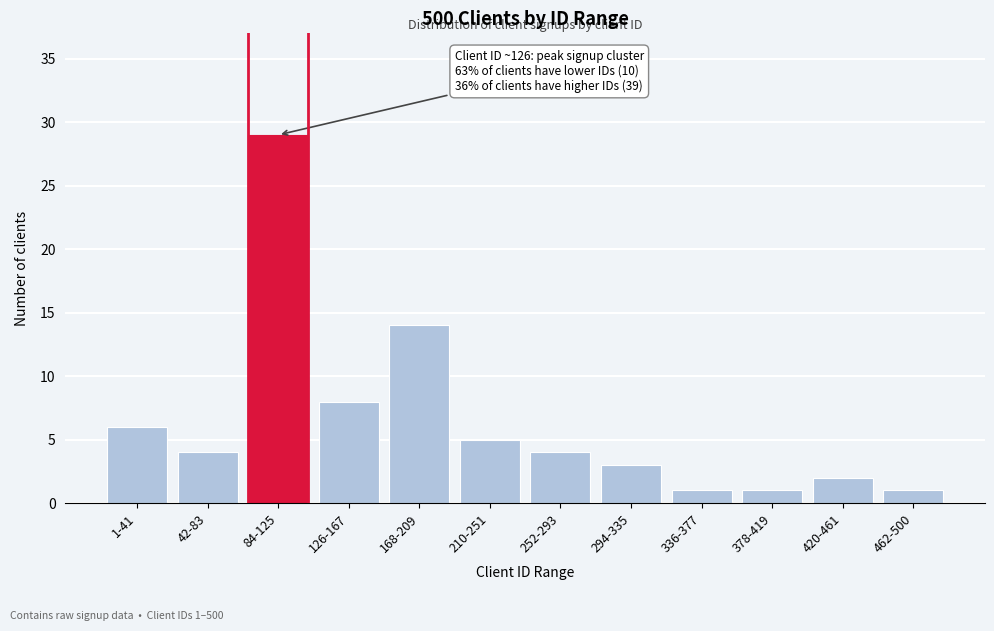

Reading left to right, extract all data points from this chart.

1-41=6	42-83=4	84-125=29	126-167=8	168-209=14	210-251=5	252-293=4	294-335=3	336-377=1	378-419=1	420-461=2	462-500=1